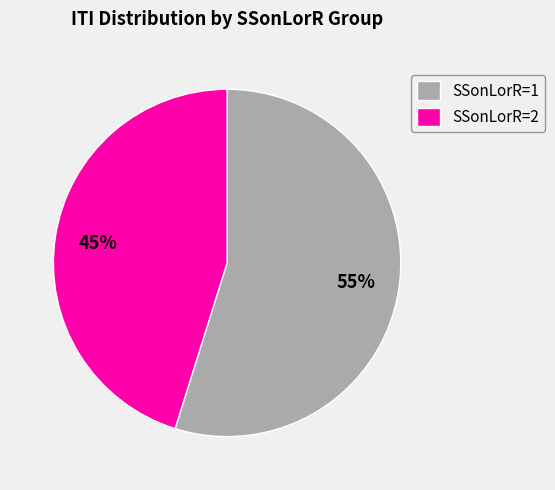

The SSonLorR=1 slice represents 47% of the pie. True or false?

False